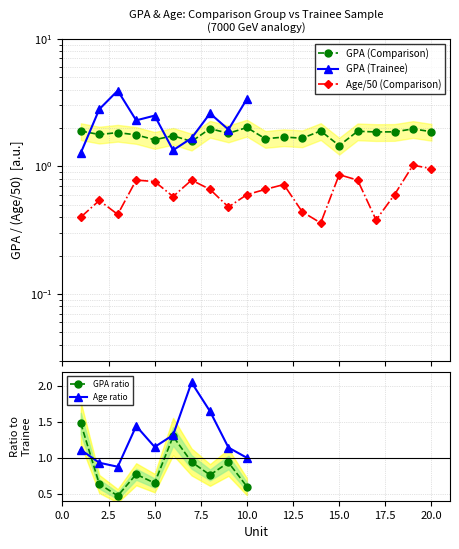

List the labels in order of GPA (Comparison) value, smallest first.

15, 7, 5, 11, 13, 12, 6, 4, 2, 9, 3, 17, 18, 20, 16, 1, 14, 19, 8, 10